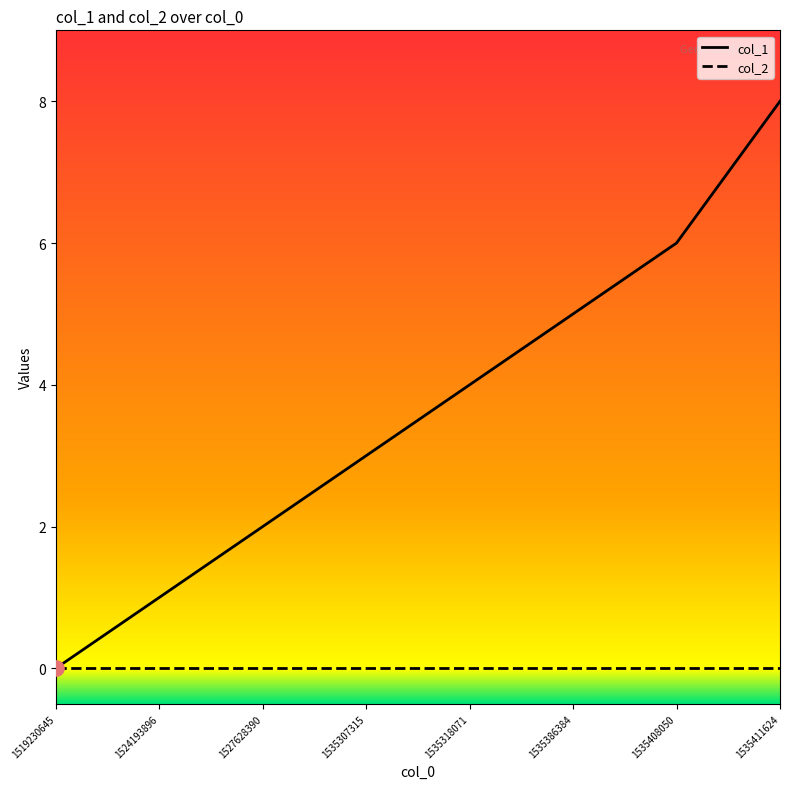

What is the spread (max minus min) of values at 1535411624?

8